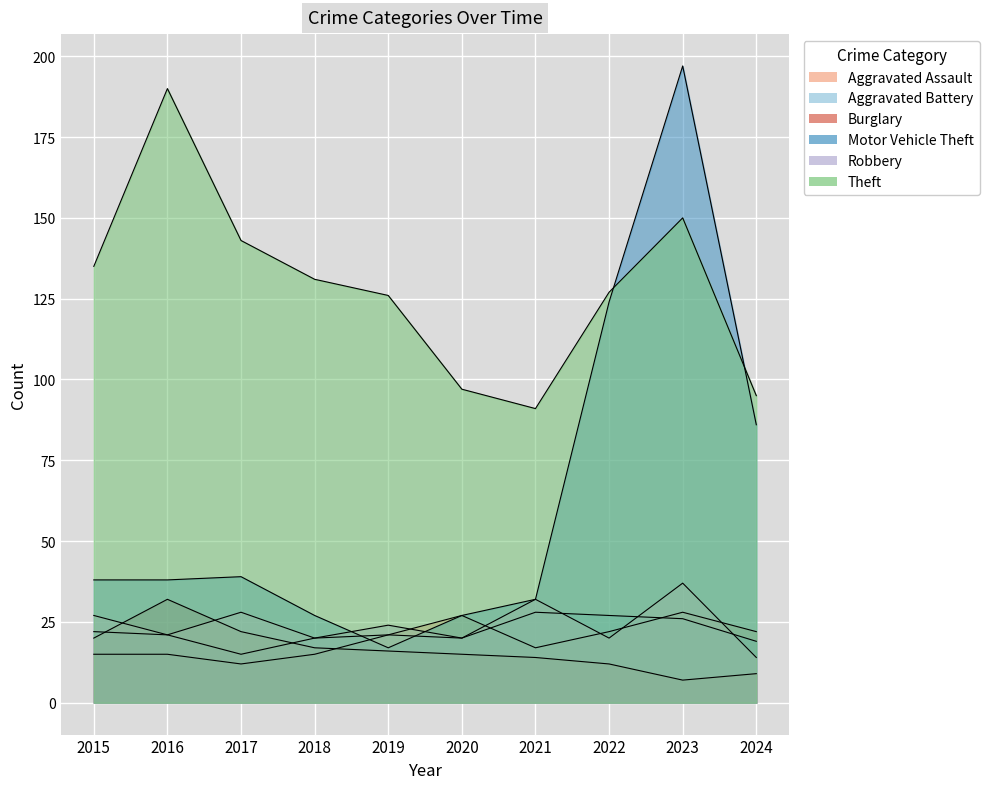

What is the average value of the Burglary series?

16